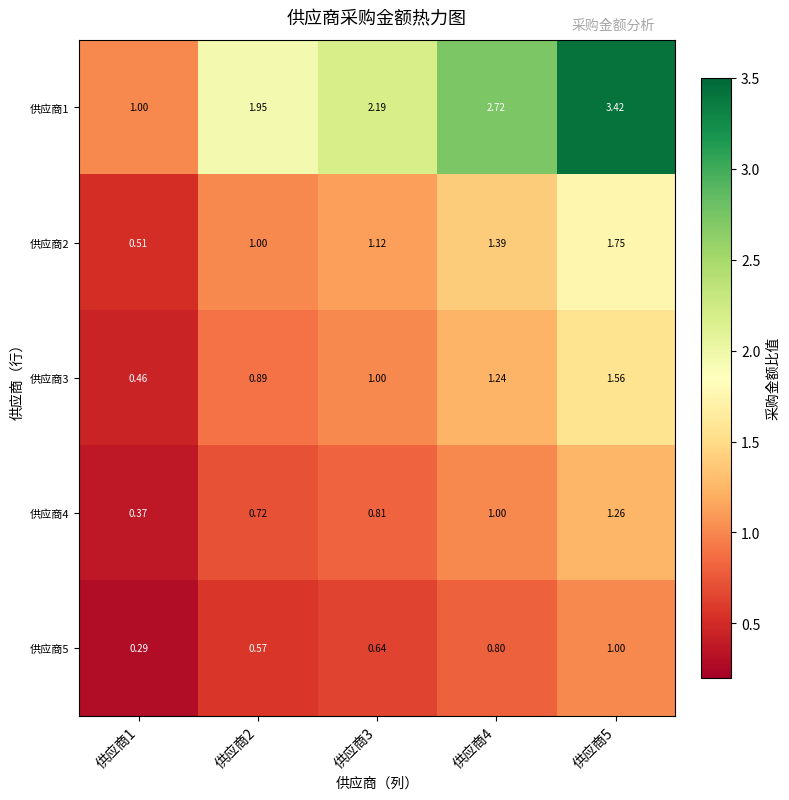

Which series has the largest range (max minus min)?

供应商1